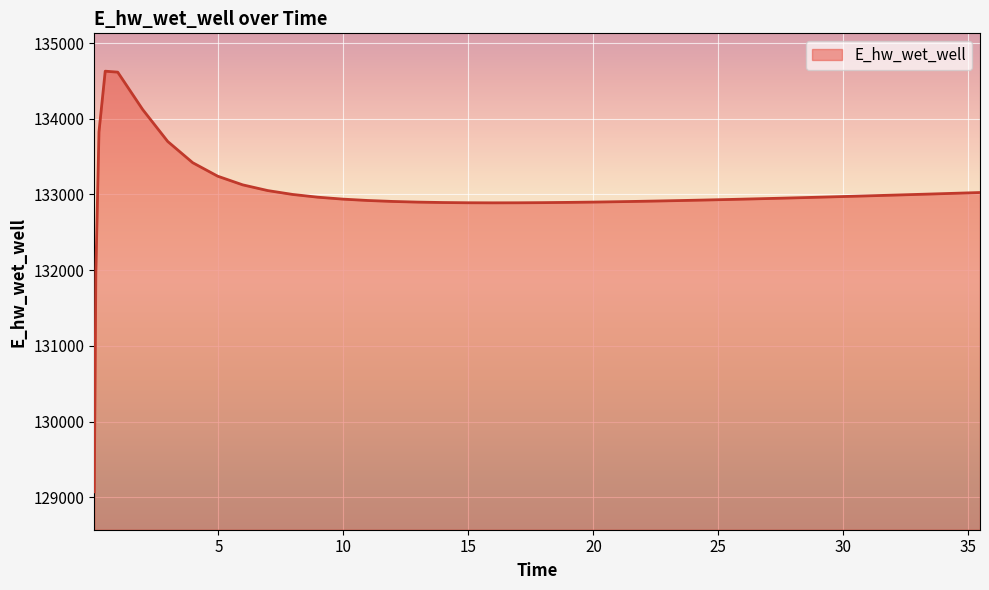

What is the difference between the maximum and minimum values?

5557.7